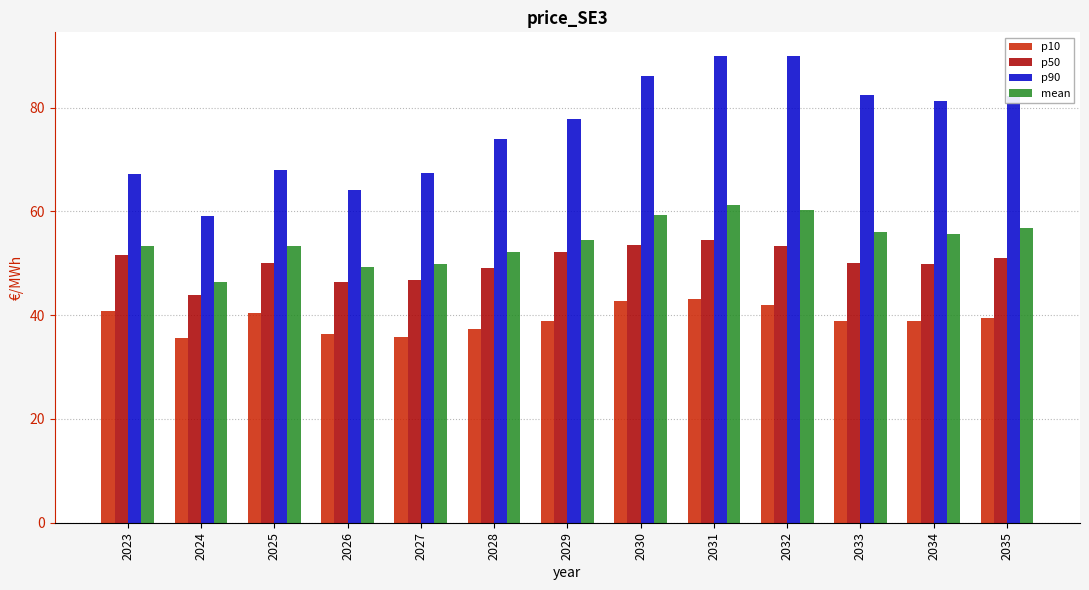

Which category has the lowest value in the mean series?

2024